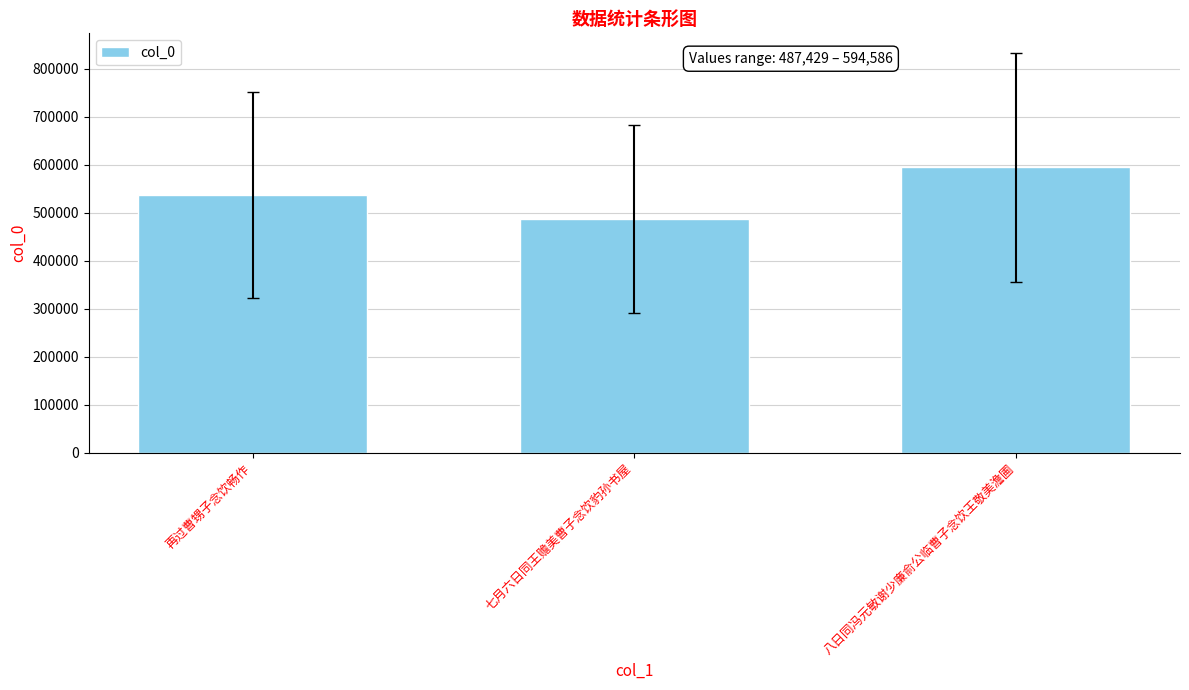

What is the approximate value at 七月六日同王赡美曹子念饮豹孙书屋?

487429